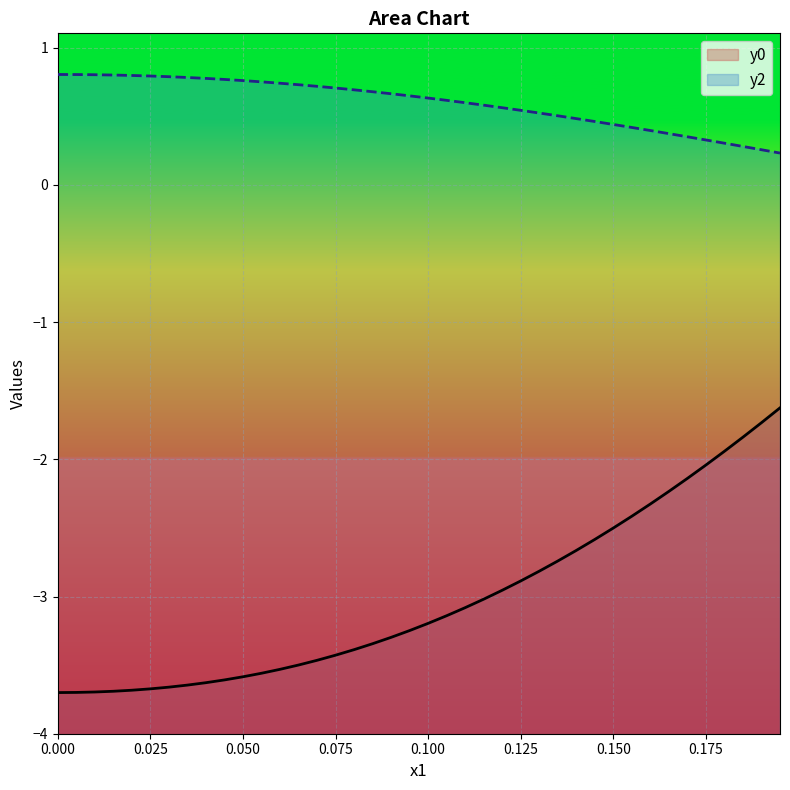

What is the label of the 18th point from the right?

0.11